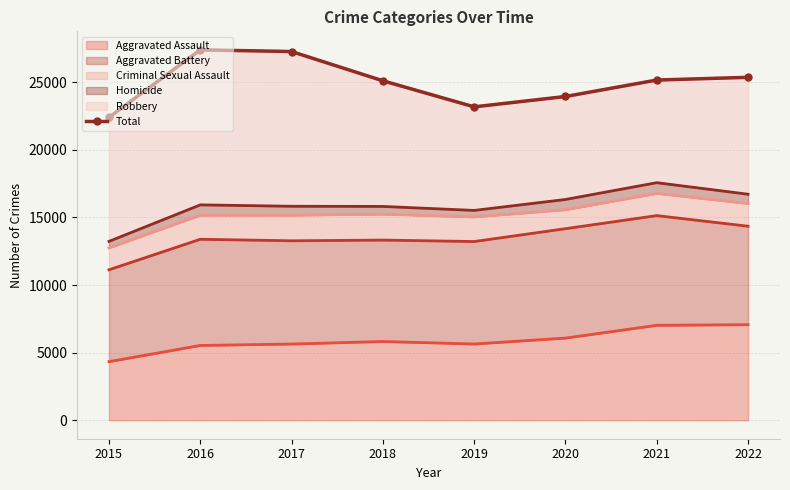

How many lines are shown in the chart?

1